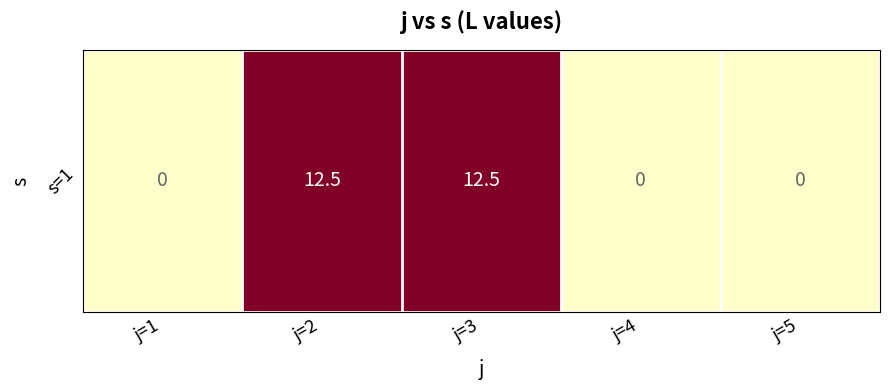

How many data points does each series have?

5